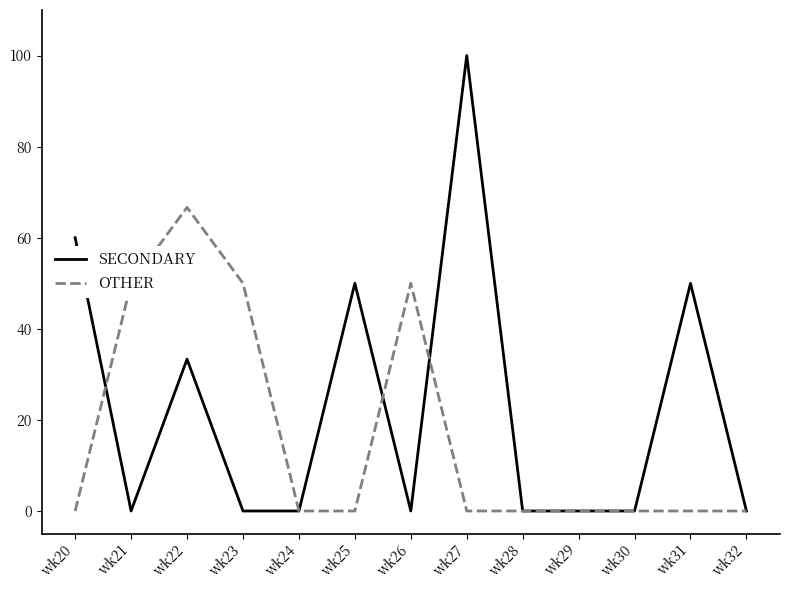

Reading left to right, what are all the values shown in this chart?

SECONDARY: 60.0	0.0	33.3	0.0	0.0	50.0	0.0	100.0	0.0	0.0	0.0	50.0	0.0
OTHER: 0.0	50.0	66.7	50.0	0.0	0.0	50.0	0.0	0.0	0.0	0.0	0.0	0.0